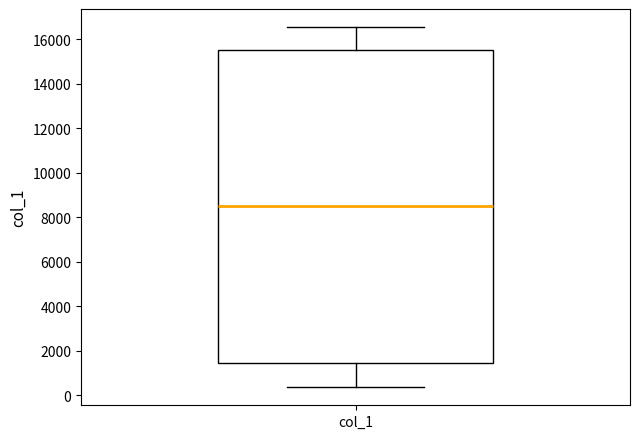

Where does the median line of the box for col_1 sit on the y-axis? The values are not printed on the chart, so give them approximately, as read against the axis.

8600